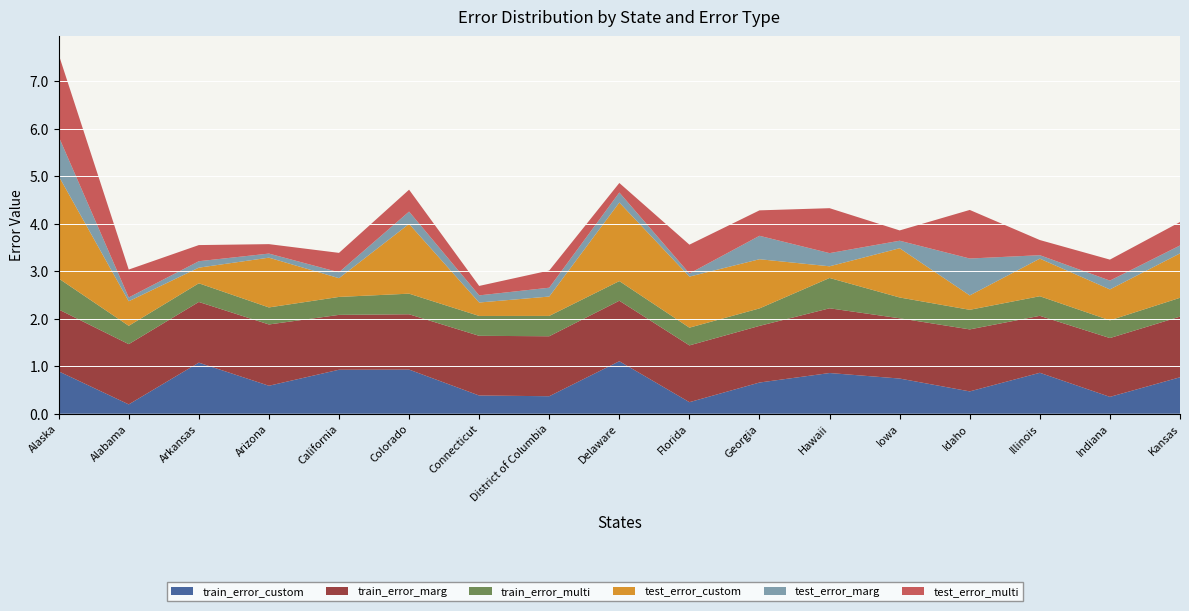

Reading left to right, what are all the values shown in this chart?

train_error_custom: 0.9	0.2	1.1	0.6	0.9	0.9	0.4	0.4	1.1	0.2	0.7	0.9	0.7	0.5	0.9	0.4	0.8
train_error_marg: 1.3	1.3	1.3	1.3	1.2	1.2	1.3	1.3	1.3	1.2	1.2	1.4	1.3	1.3	1.2	1.2	1.3
train_error_multi: 0.7	0.4	0.4	0.4	0.4	0.4	0.4	0.4	0.4	0.4	0.4	0.6	0.4	0.4	0.4	0.4	0.4
test_error_custom: 2.2	0.5	0.3	1.0	0.4	1.5	0.3	0.4	1.7	1.1	1.0	0.2	1.0	0.3	0.8	0.7	0.9
test_error_marg: 0.8	0.1	0.1	0.1	0.1	0.3	0.2	0.2	0.2	0.1	0.5	0.3	0.2	0.8	0.1	0.2	0.2
test_error_multi: 1.7	0.6	0.3	0.2	0.4	0.5	0.2	0.4	0.2	0.6	0.5	0.9	0.2	1.0	0.3	0.4	0.5